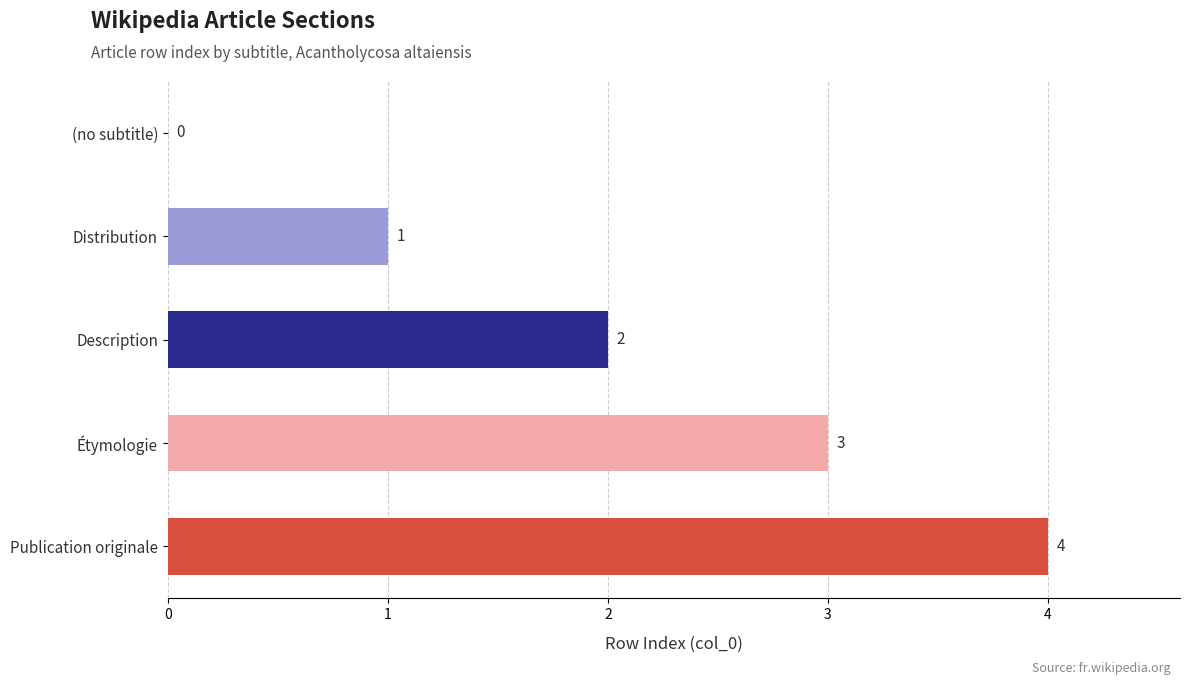

Count the values in the range 1 to 3.

3